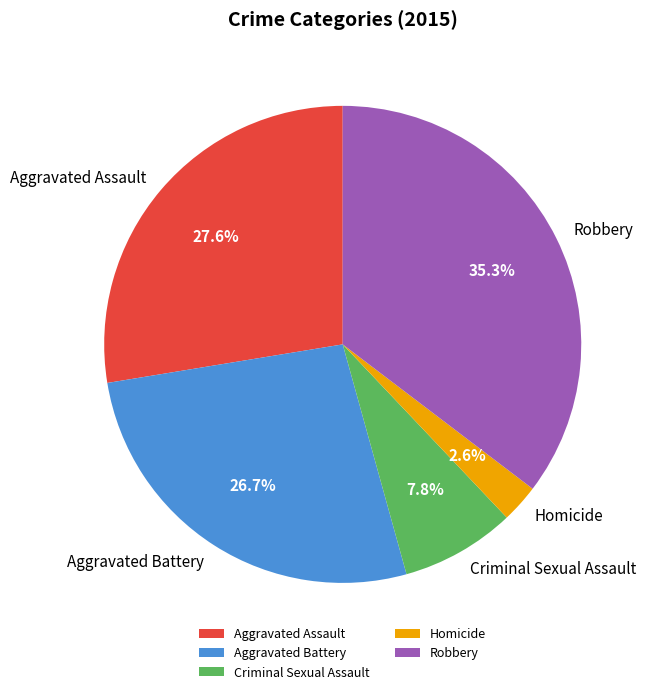

To the nearest percent, what percentage of the pie is Homicide?

3%